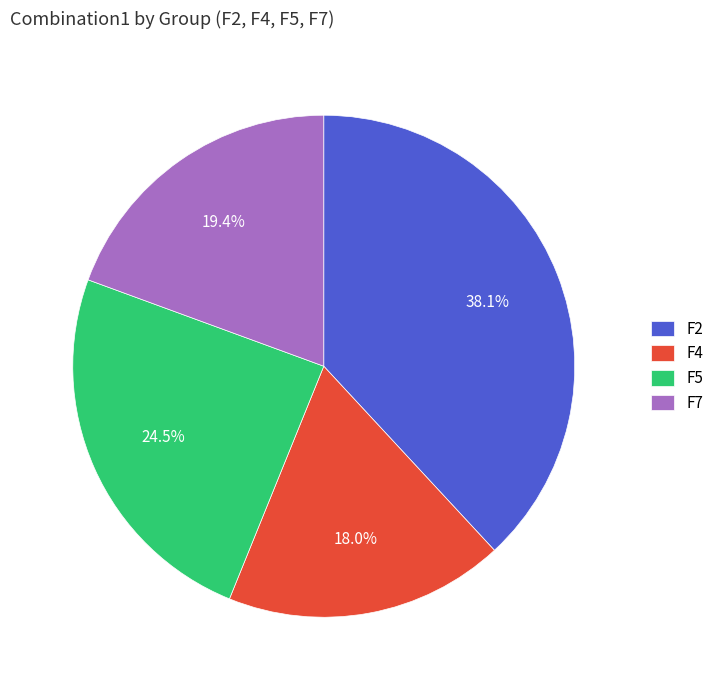

Rank the categories by value from lowest to highest.

F4, F7, F5, F2